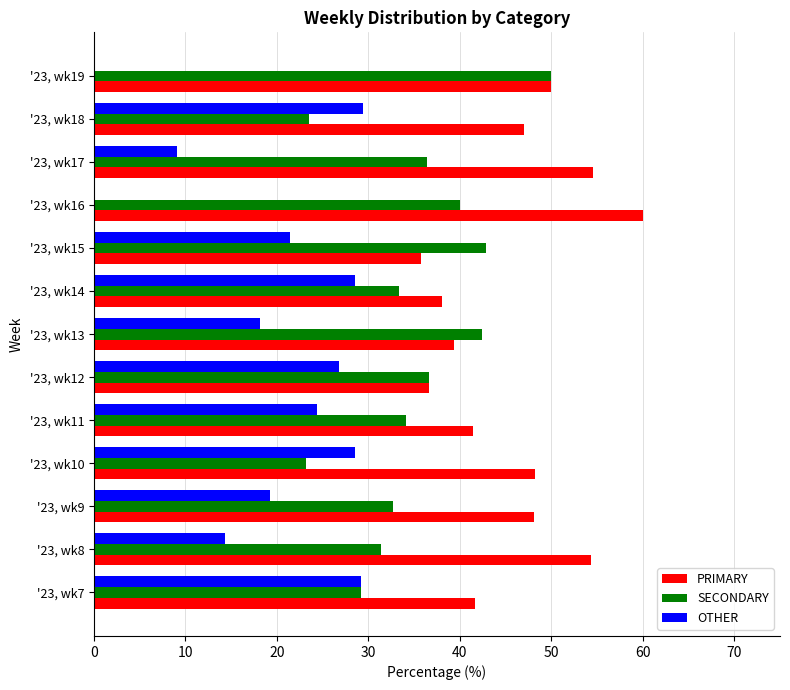

What is the sum of all SECONDARY values?

455.7